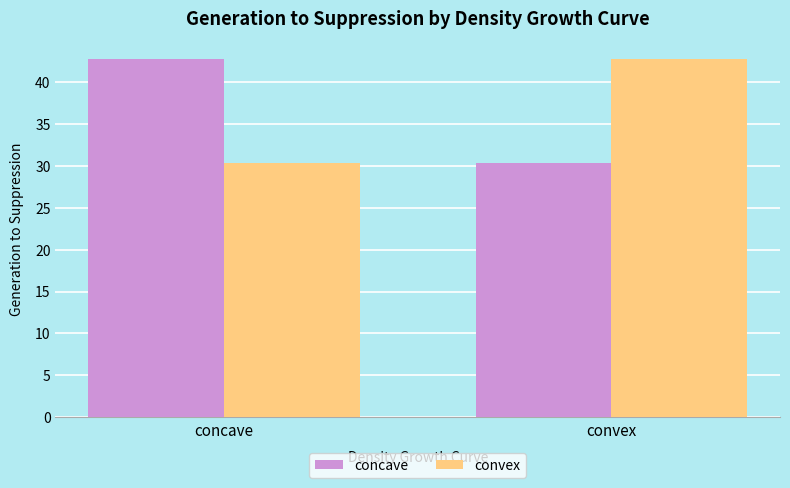

What is the value of the concave bar at the 1st from the left?

42.7